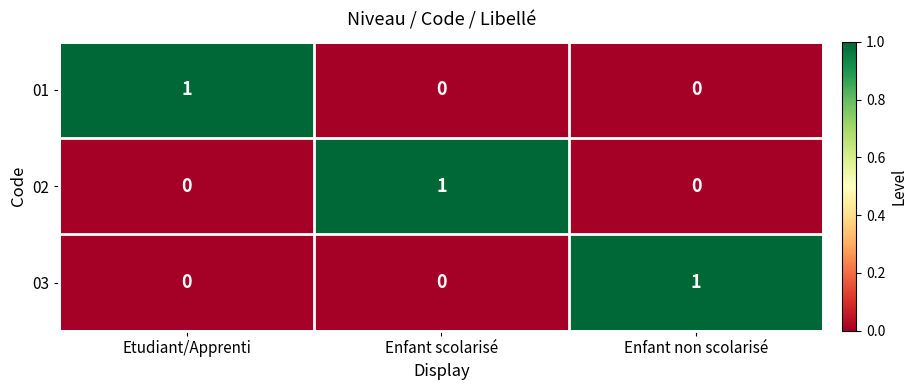

At how many categories does at least one series exceed 0?

3